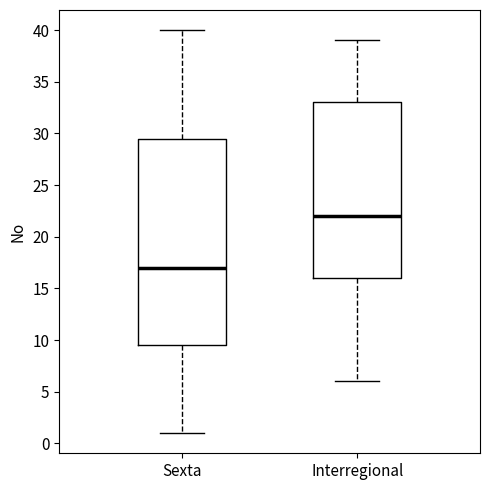

Reading left to right, read every box against the y-axis: the position of its median line, the range the box covers, and the ends of its whiskers. The values are not printed on the chart, so give them approximately, as read against the axis.

Sexta: median 17.0, box 9.5 to 29.5, whiskers 1.0 to 40.0
Interregional: median 22.0, box 16.0 to 33.0, whiskers 6.0 to 39.0